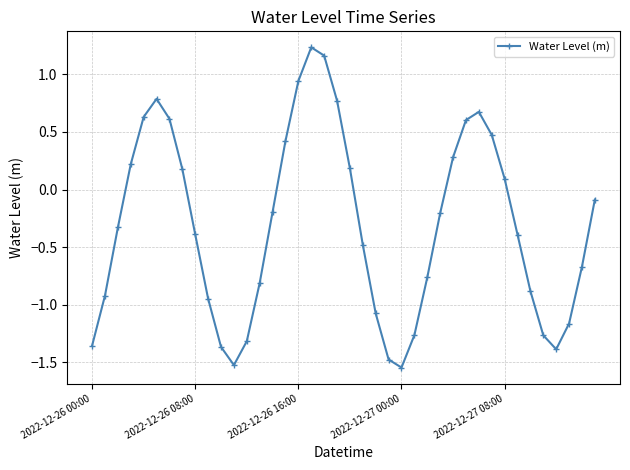

How many values are above zero?

16